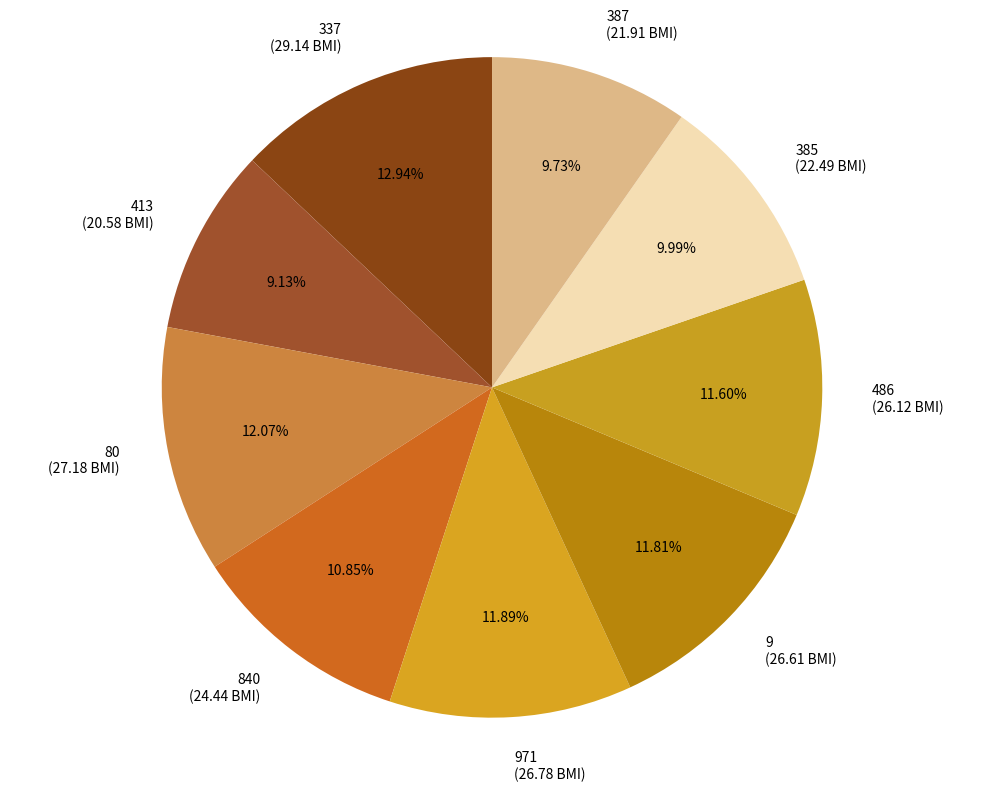

Which category has the biggest portion of the pie?

337